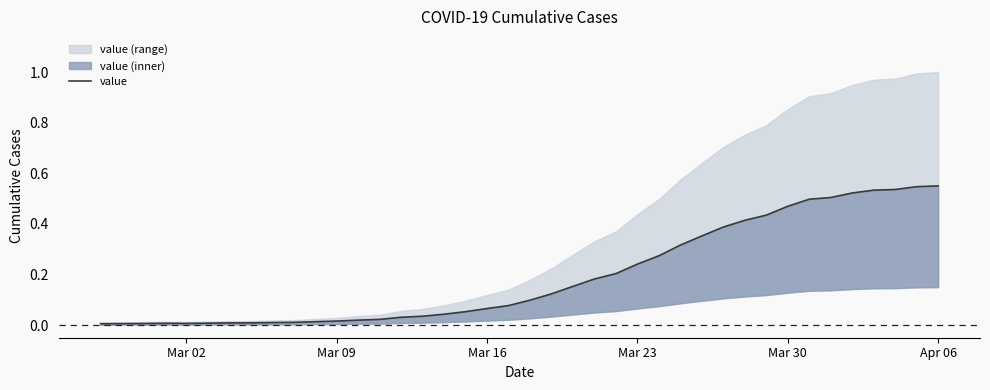

What is the approximate value at Mar 16?

0.1